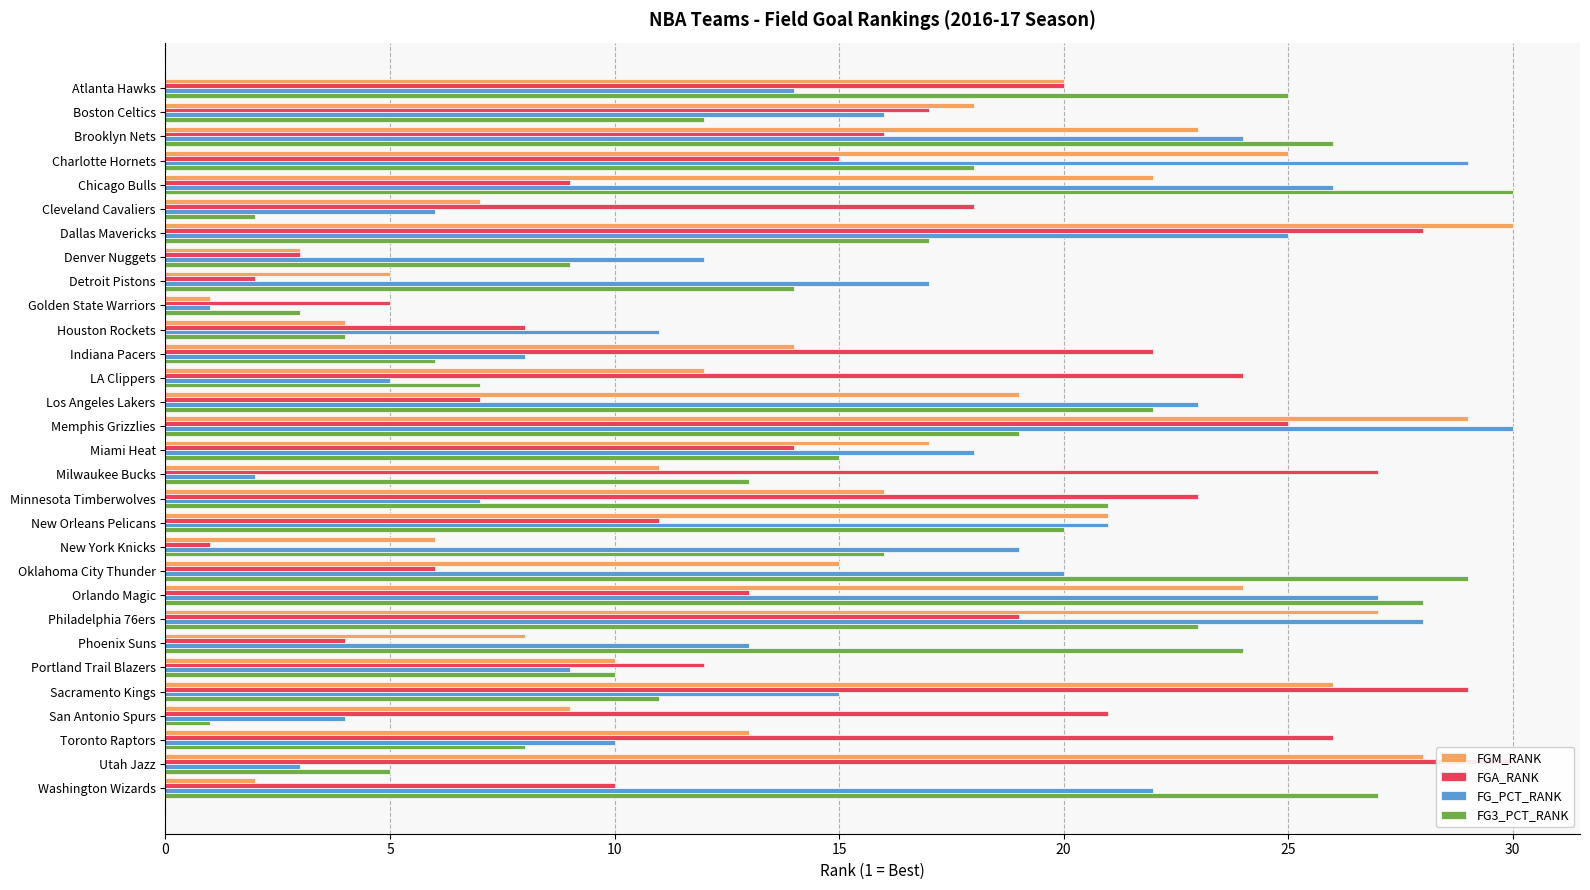

How many data points in FG3_PCT_RANK are above 16?

14